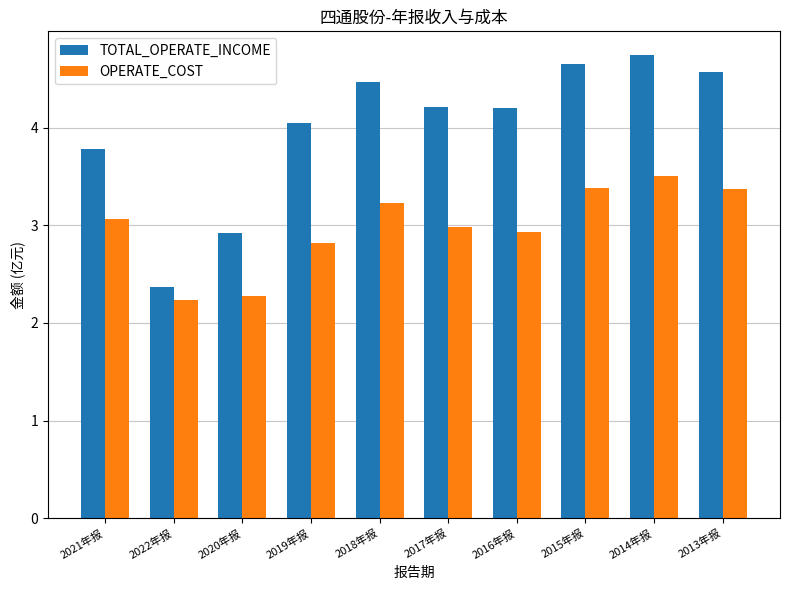

At which category is the sum across all series the highest?

2014年报